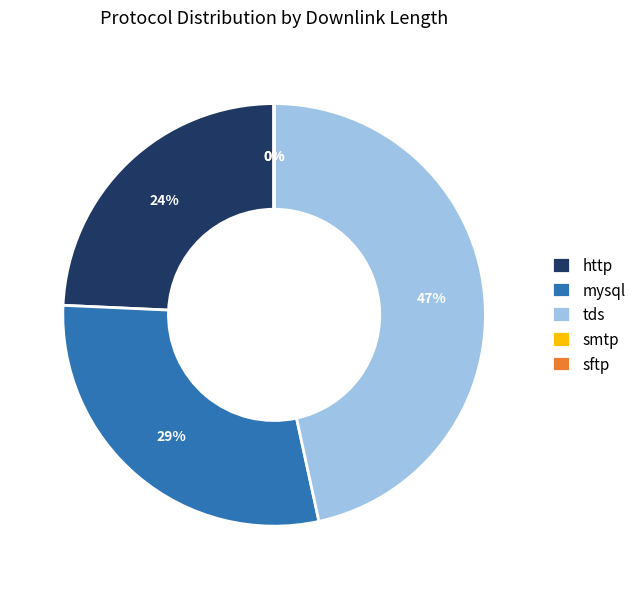

To the nearest percent, what percentage of the pie is mysql?

29%